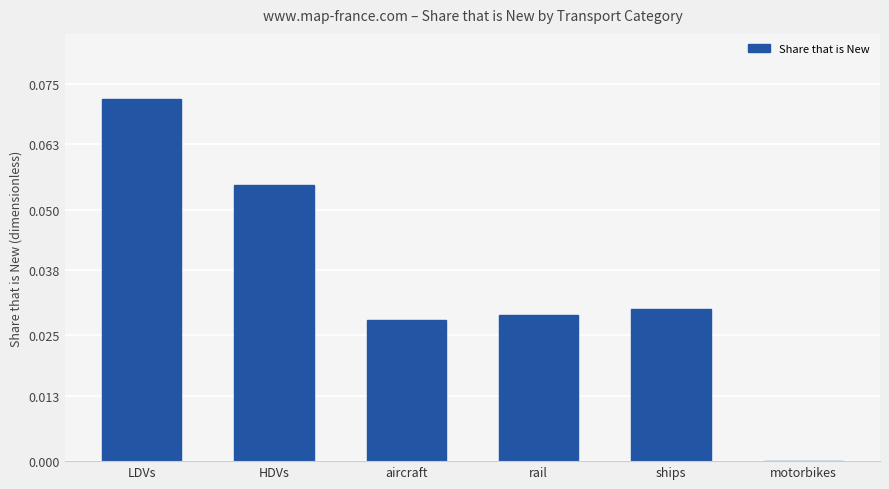

At which category does the chart reach its peak across all series?

LDVs